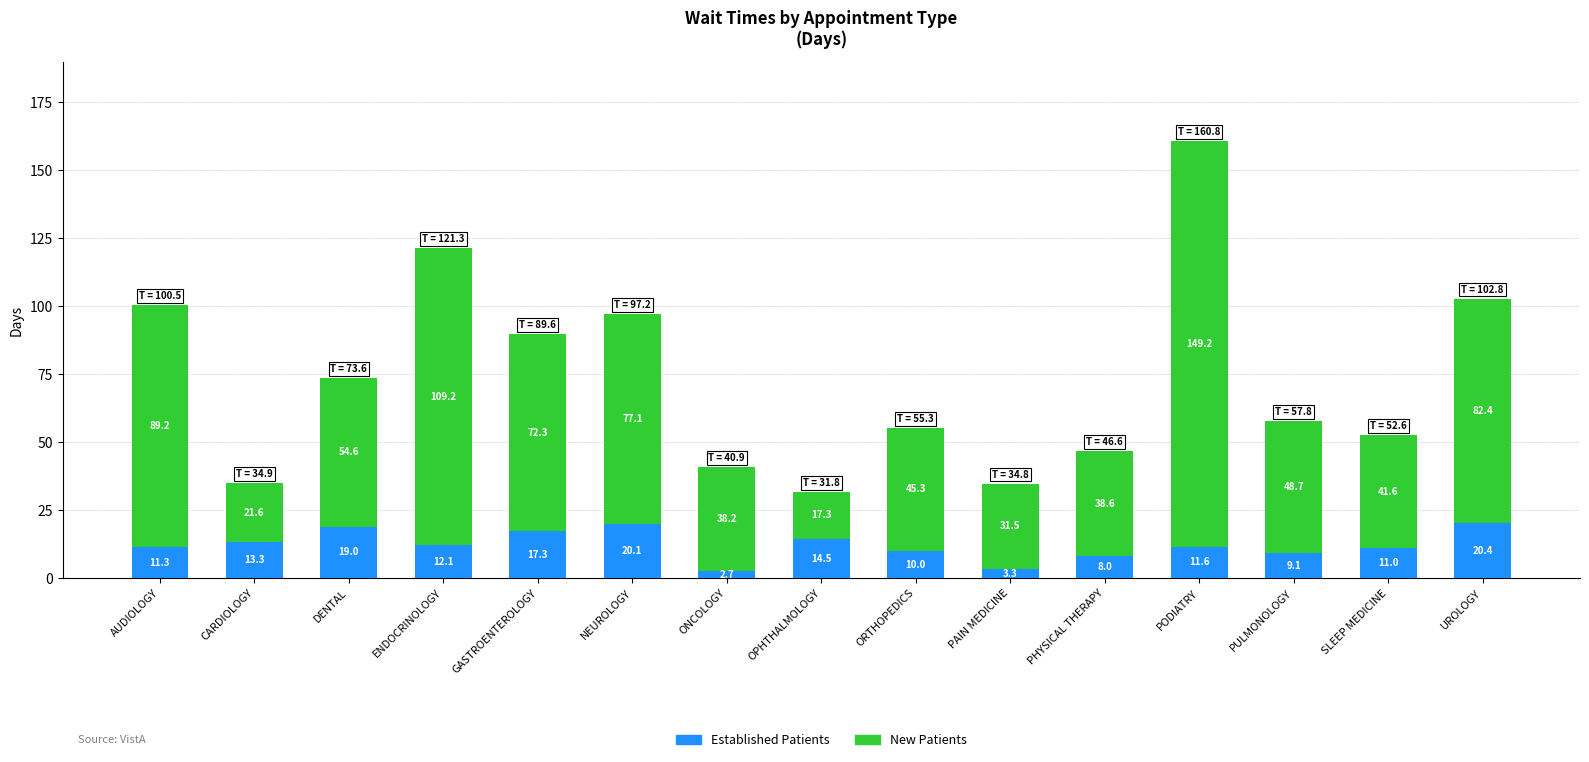

At which category is the sum across all series the highest?

PODIATRY